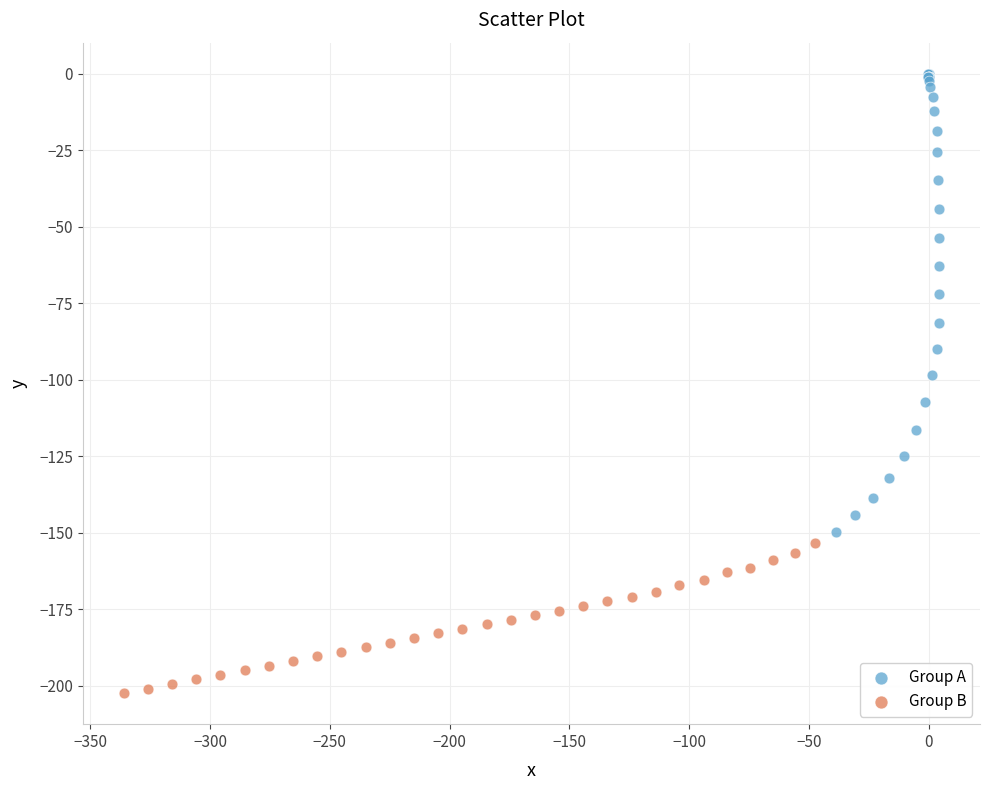

What are all the series names shown in the legend?

Group A, Group B